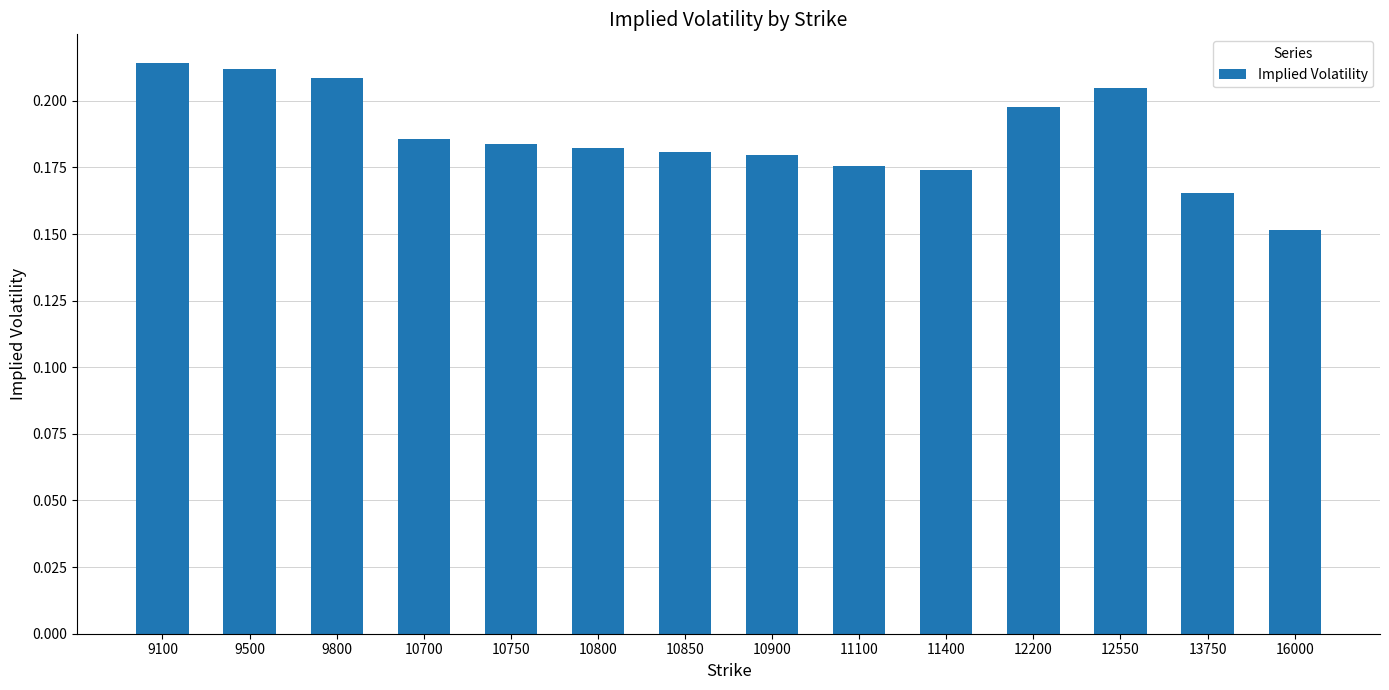

Which category has the lowest value across all series?

16000